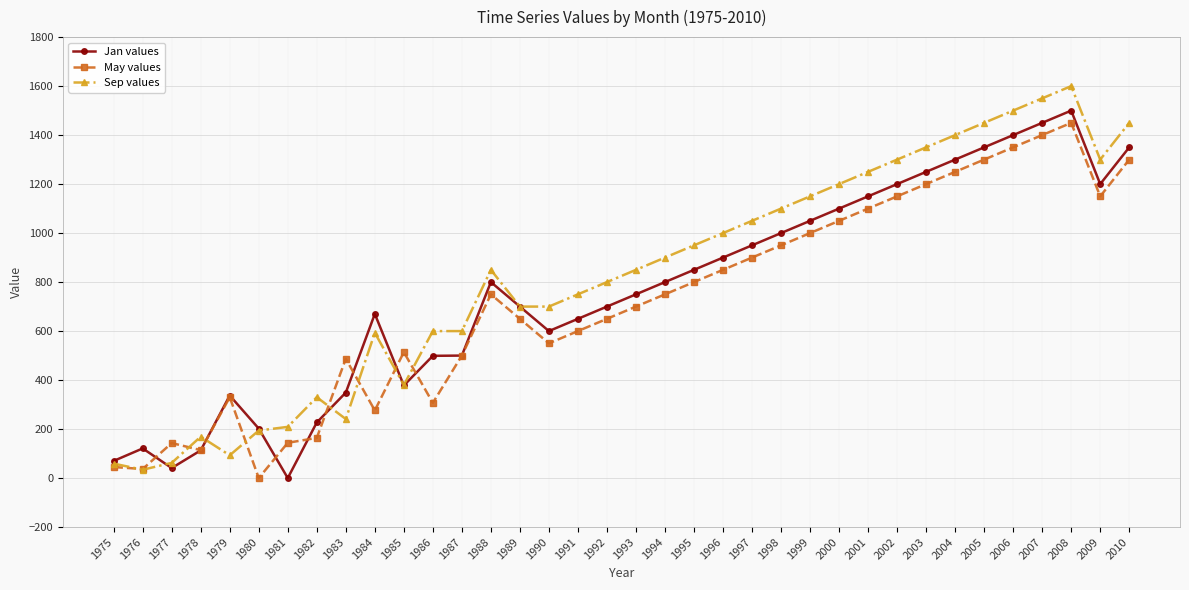

How many lines are shown in the chart?

3